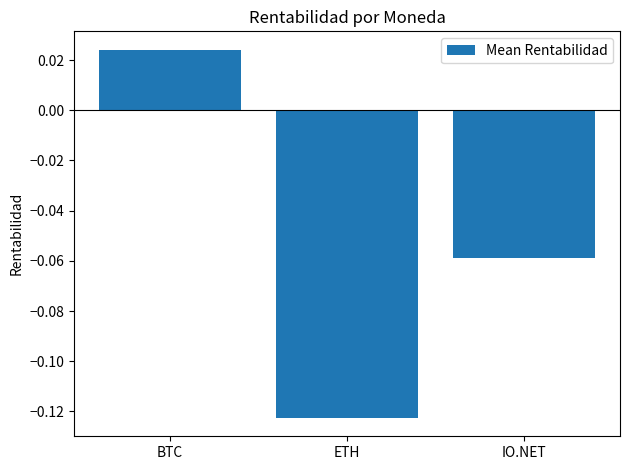

Rank the categories by value from lowest to highest.

ETH, IO.NET, BTC